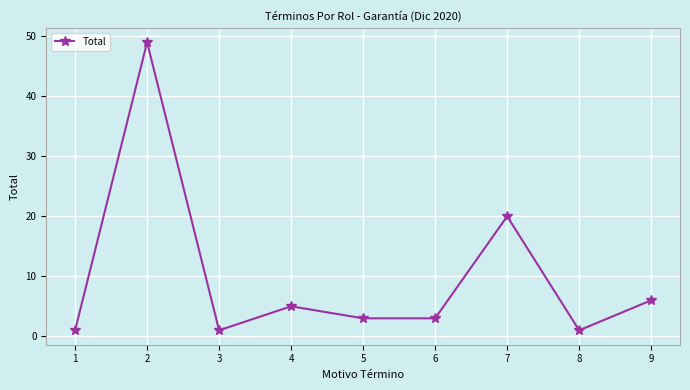

The value at 9 is 3. True or false?

False